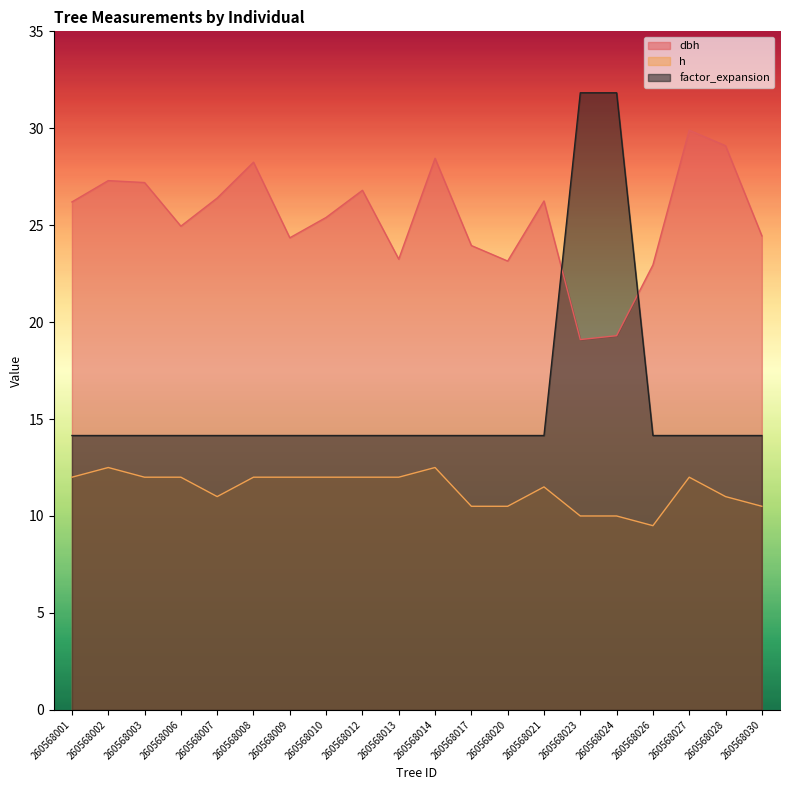

Which series has the widest spread of values?

factor_expansion